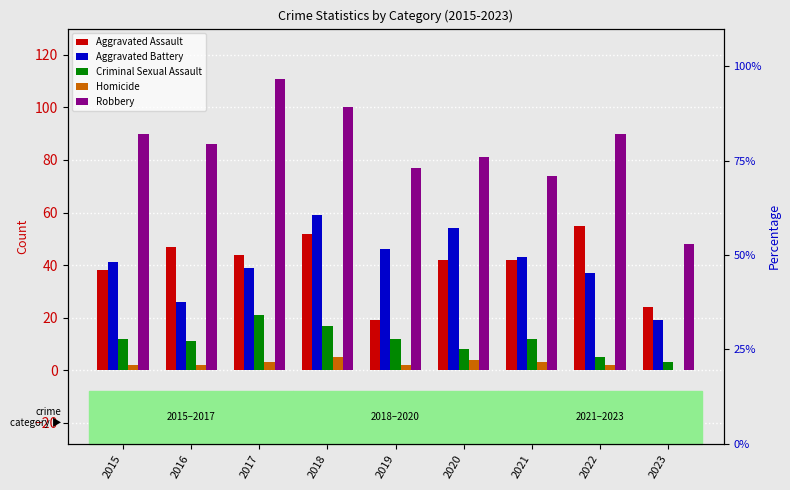

What is the difference between the highest and lowest values at 2022?

88